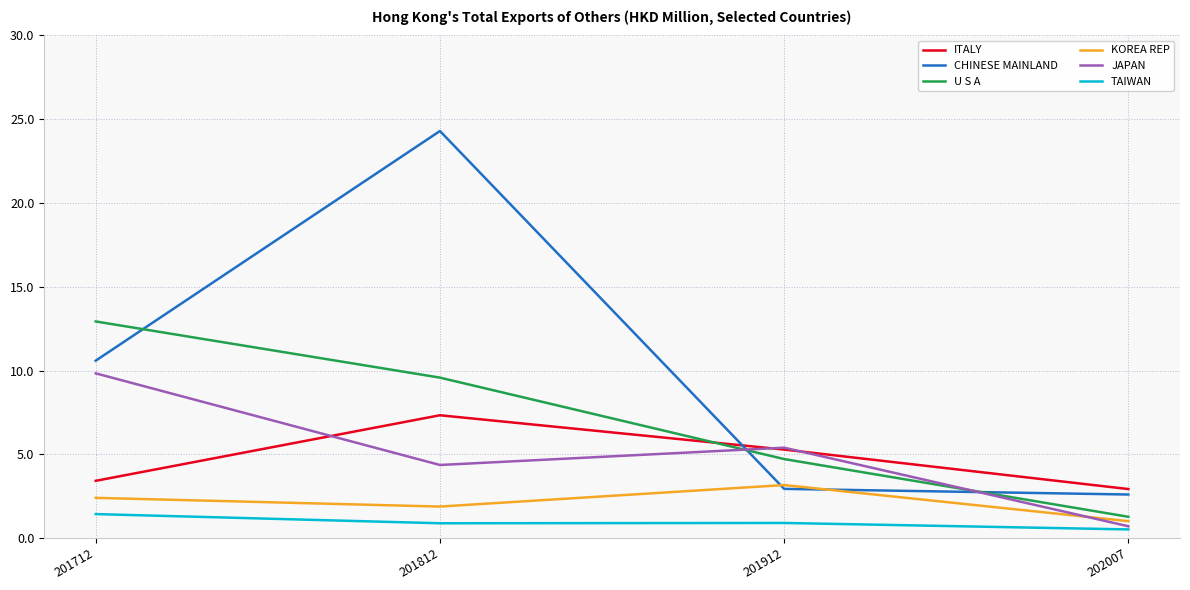

List the labels in order of U S A value, smallest first.

202007, 201912, 201812, 201712